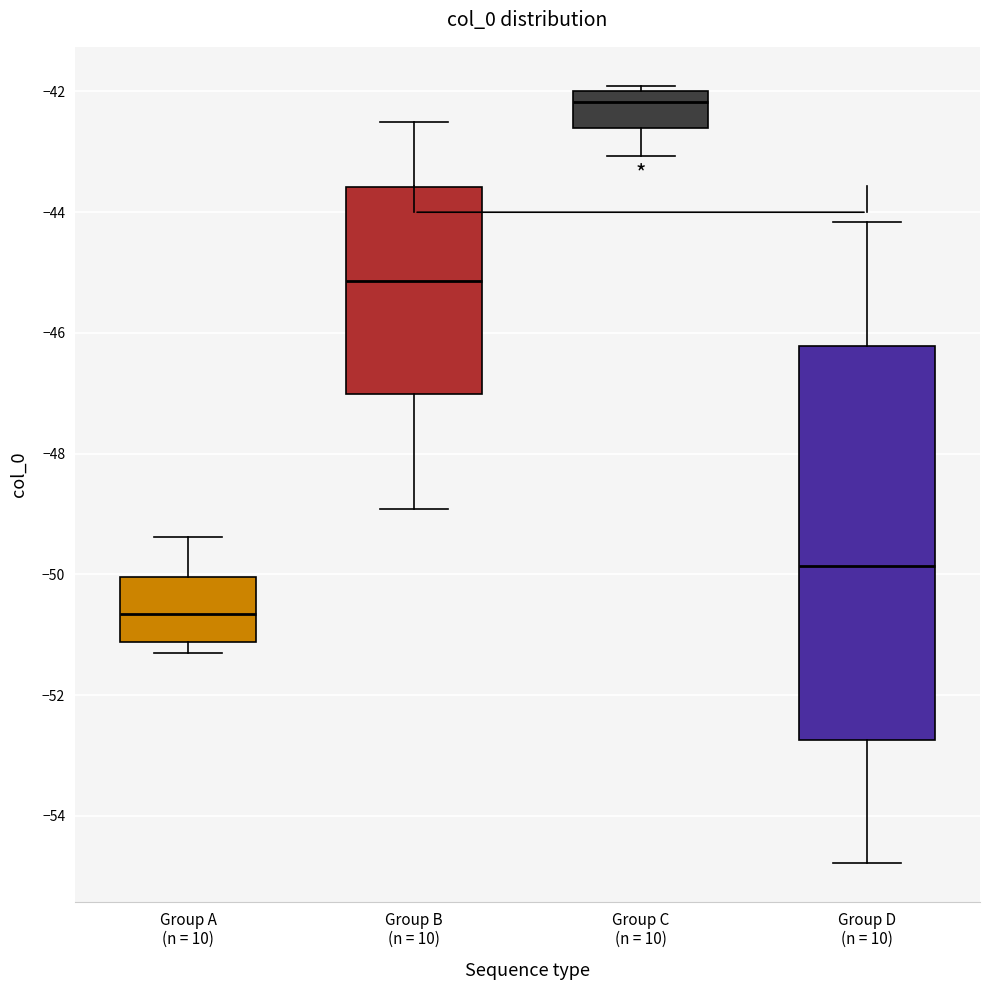

Which box is the tallest, from its lower edge to its upper edge?

Group D (n = 10)